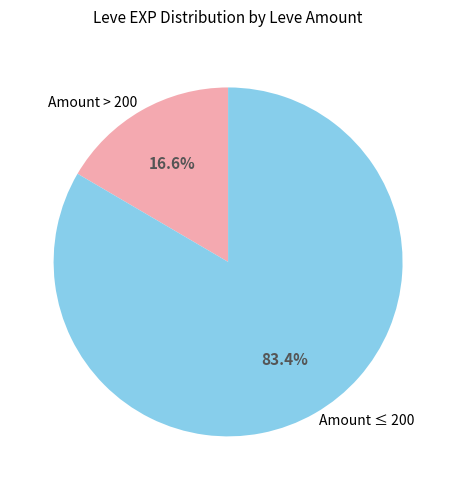

How much of the chart is everything except Amount > 200?

83.4%